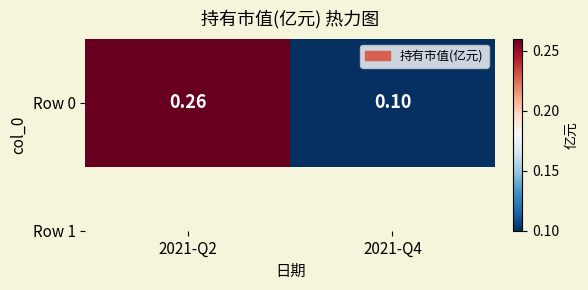

The chart shows a value of 0.1 at 2021-Q4. True or false?

False